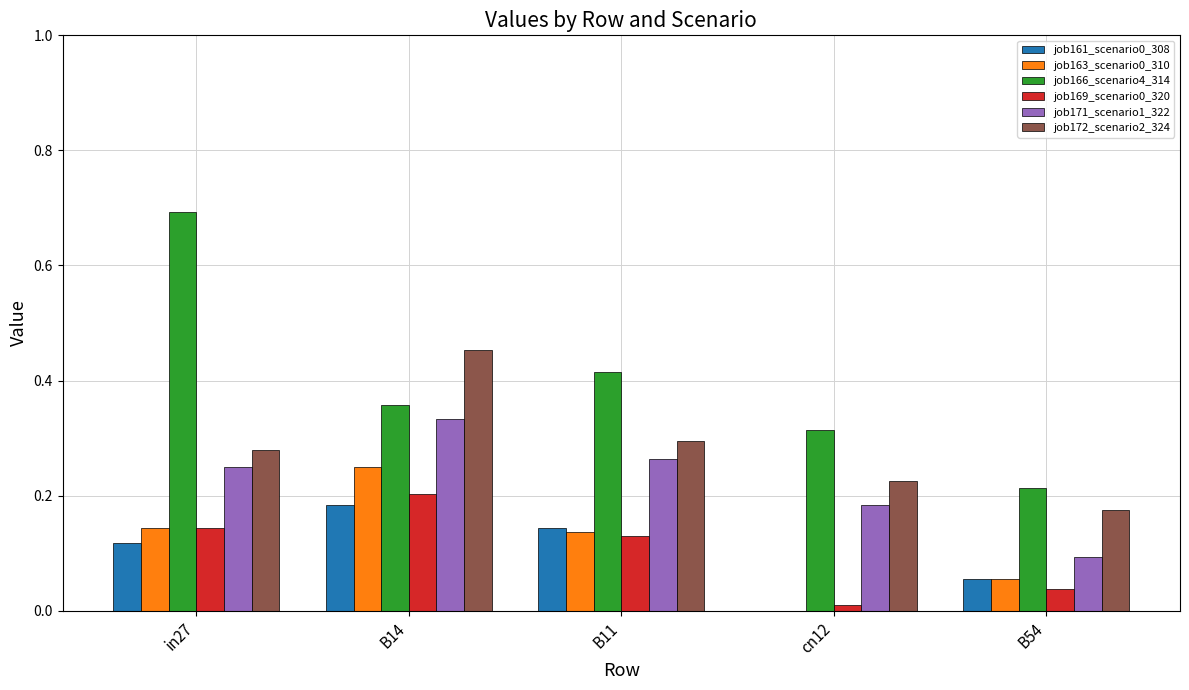

At which label does job161_scenario0_308 reach its peak?

B14